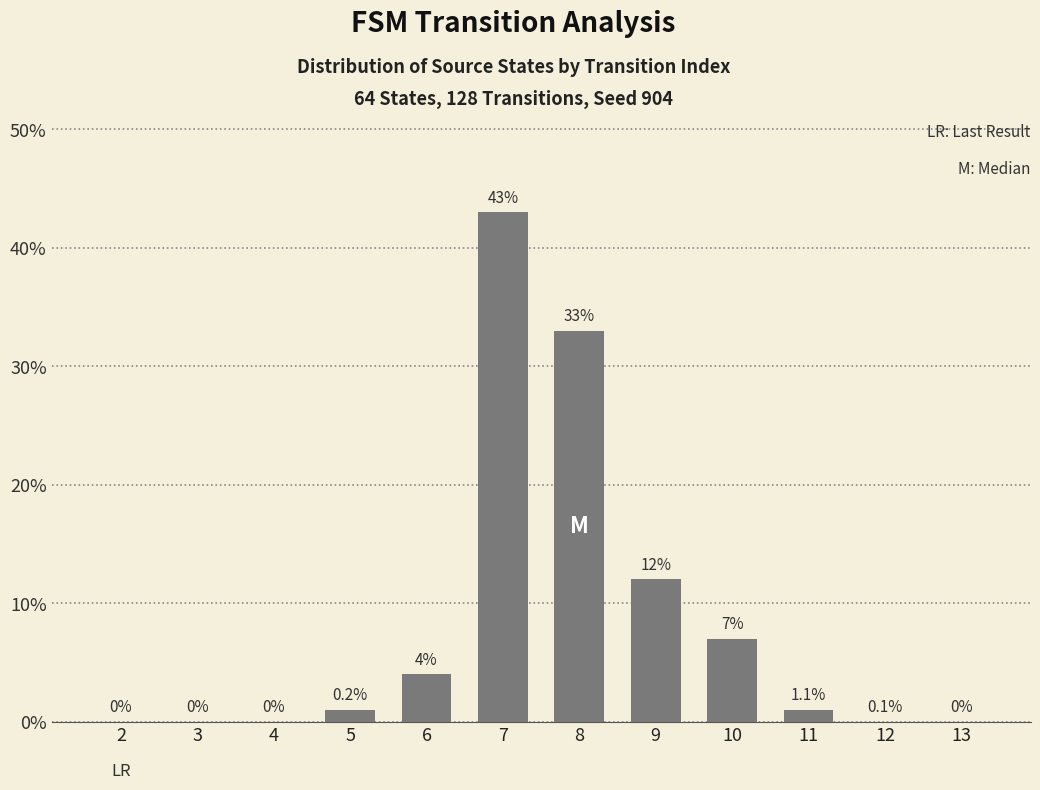

What is the sum of all values?

101